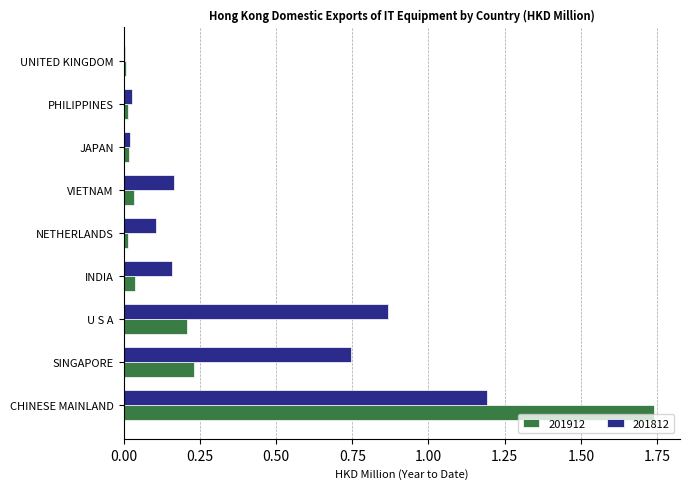

At which category is the sum across all series the highest?

CHINESE MAINLAND